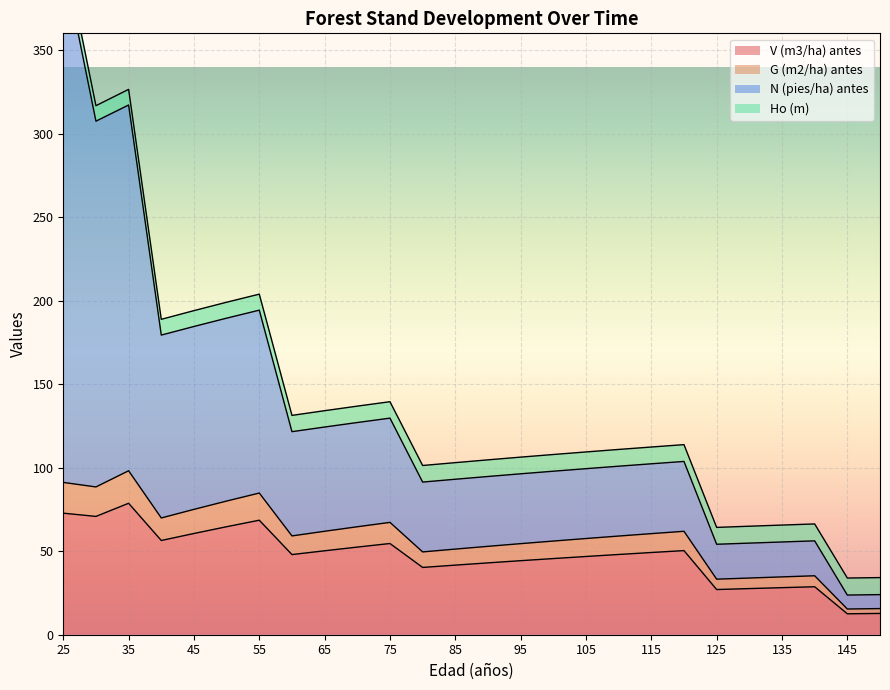

True or false: N (pies/ha) antes and G (m2/ha) antes intersect in this chart.

False